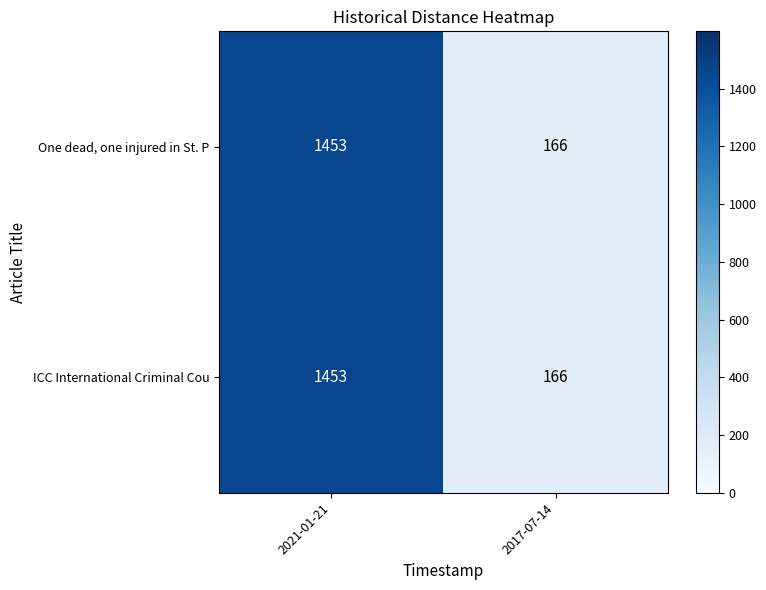

Reading right to left, what are all the values shown in this chart?

One dead, one injured in St. P: 2017-07-14=166	2021-01-21=1453
ICC International Criminal Cou: 2017-07-14=166	2021-01-21=1453